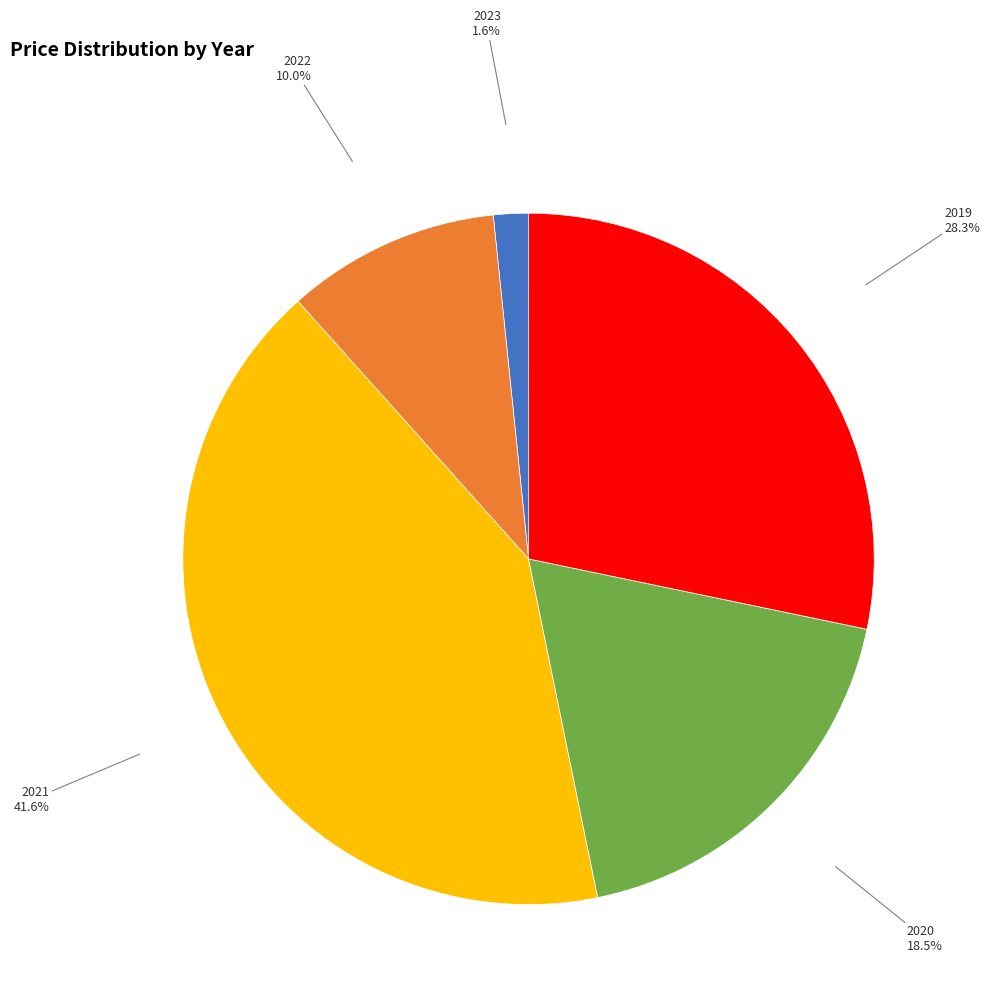

What is the smallest slice in the pie chart?

2023